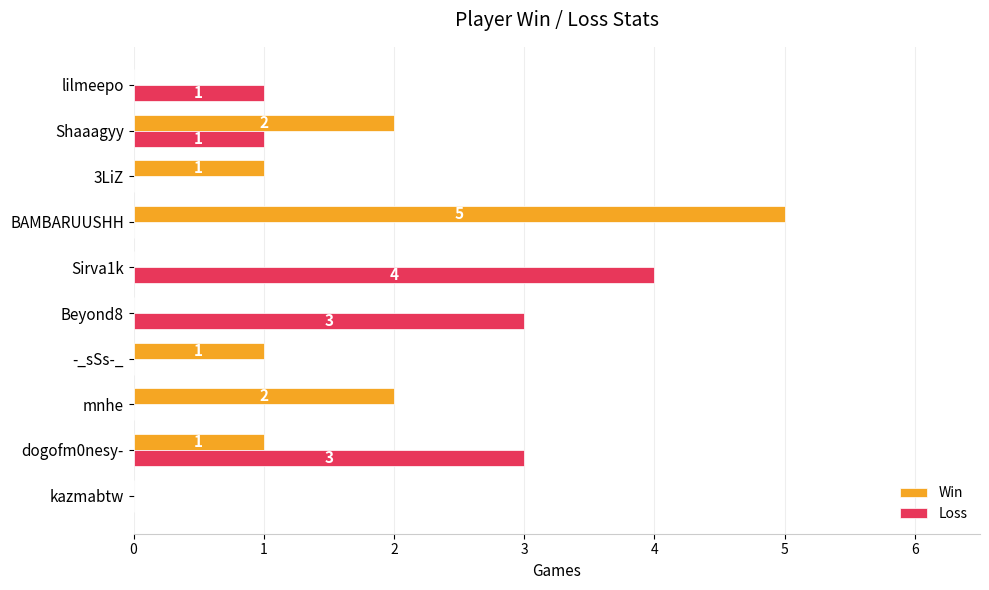

Count the Loss values in the range 0 to 3.

9